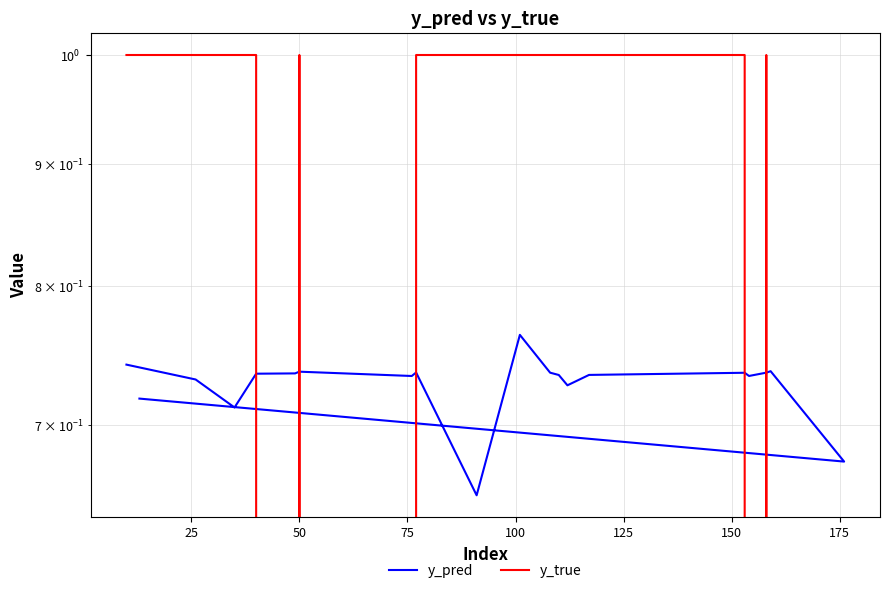

How many y_true values are between 0 and 1?

20